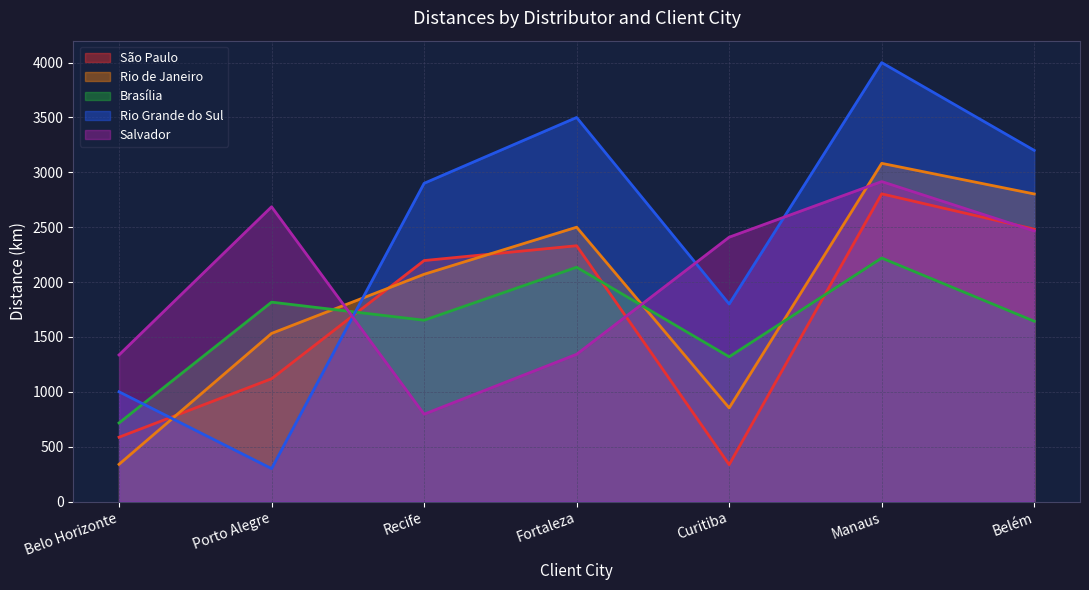

Which category has the highest value in the Brasília series?

Manaus